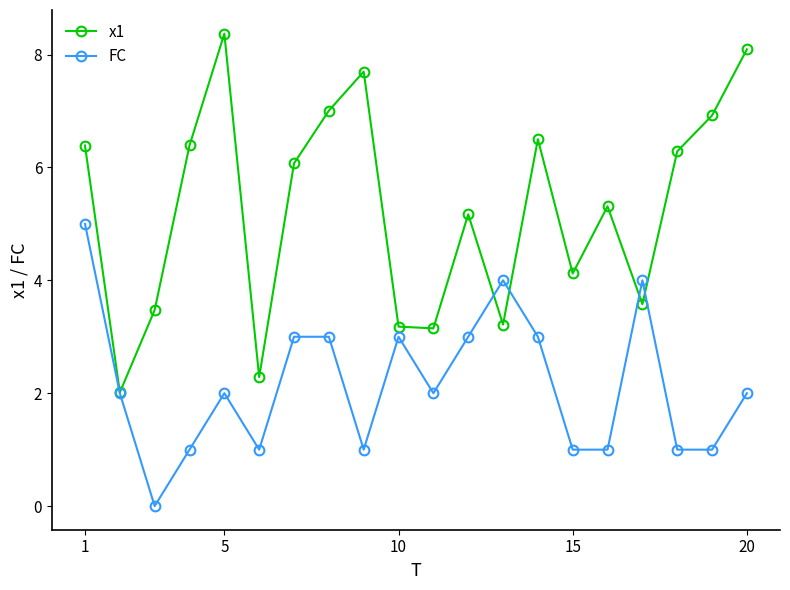

What is the sum of all FC values?

43.0